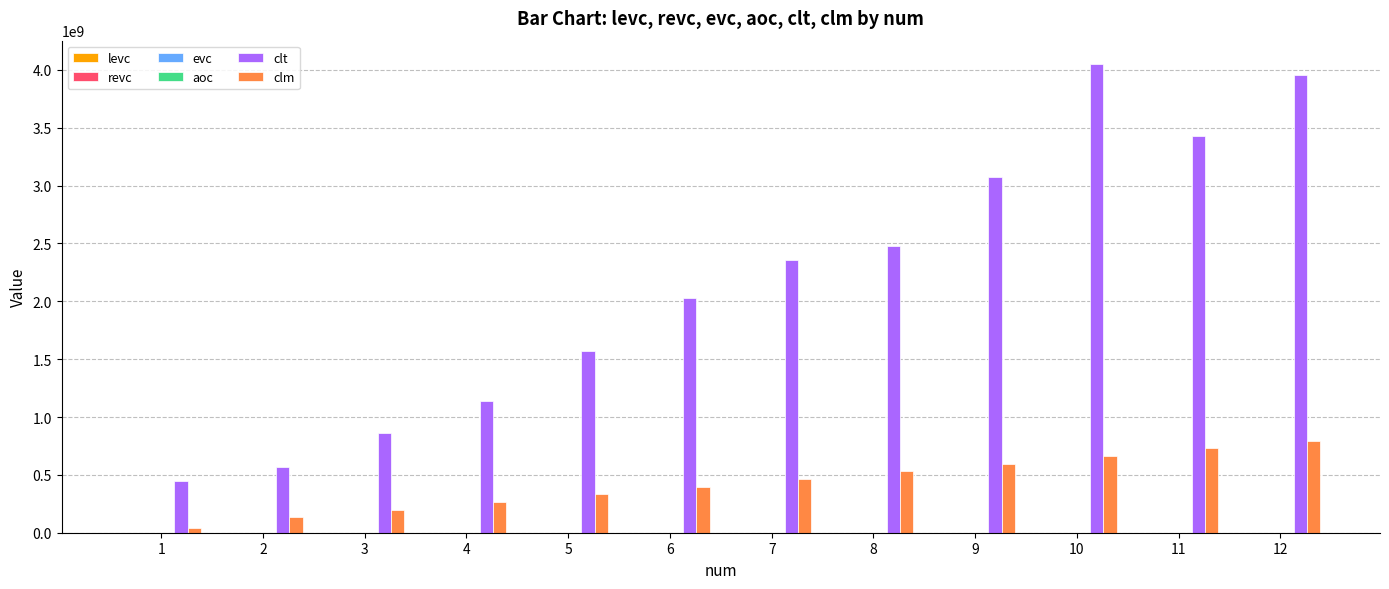

Between 7 and 9, which series saw the biggest shift?

clt